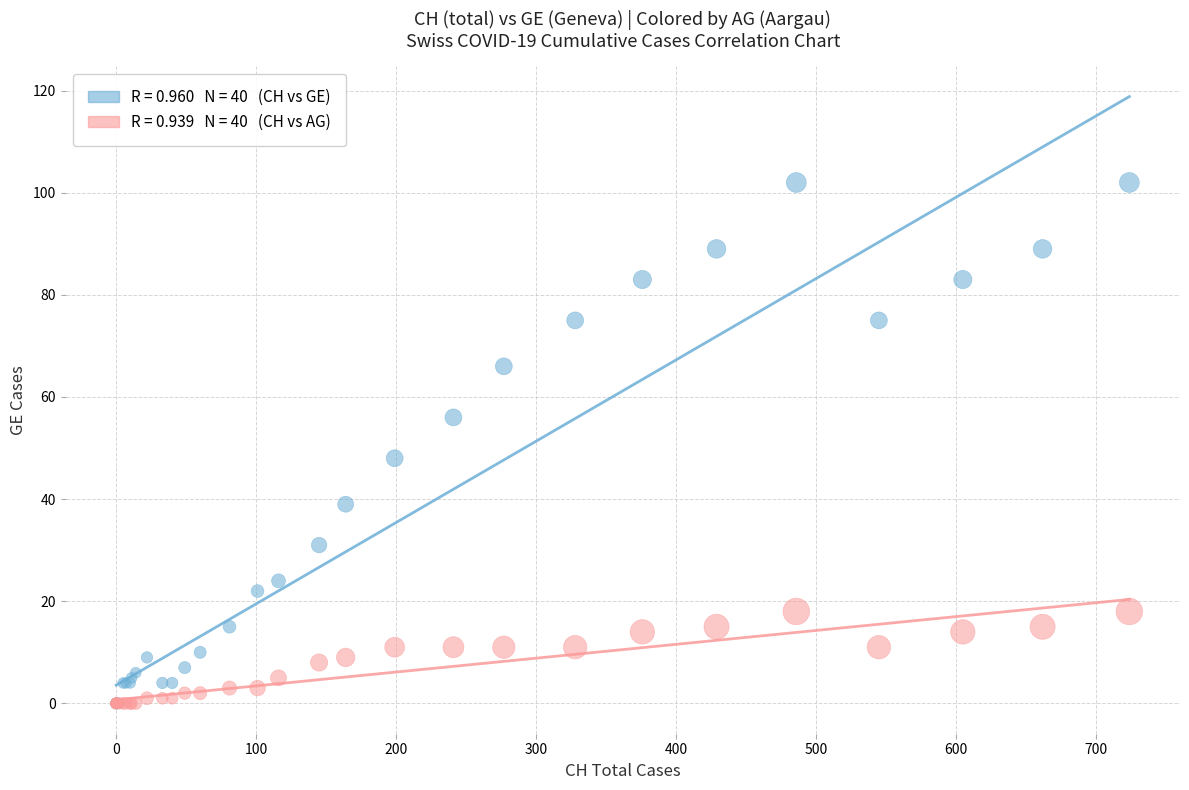

Across all series, what Y value is closest to 51?

48